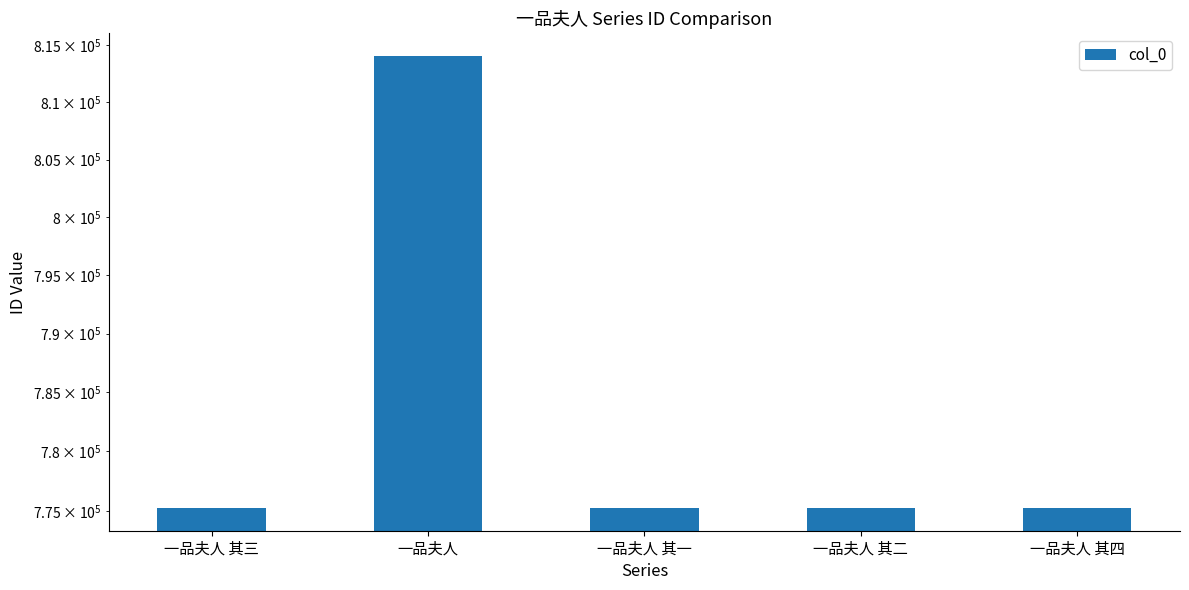

What is the change in value from 一品夫人 其三 to 一品夫人 其二?

-1